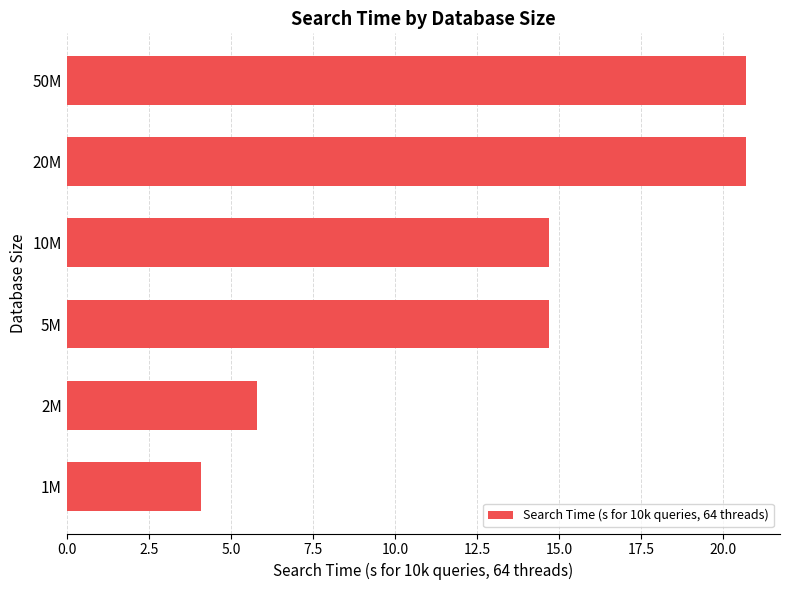

What is the difference between the maximum and minimum values?

16.6